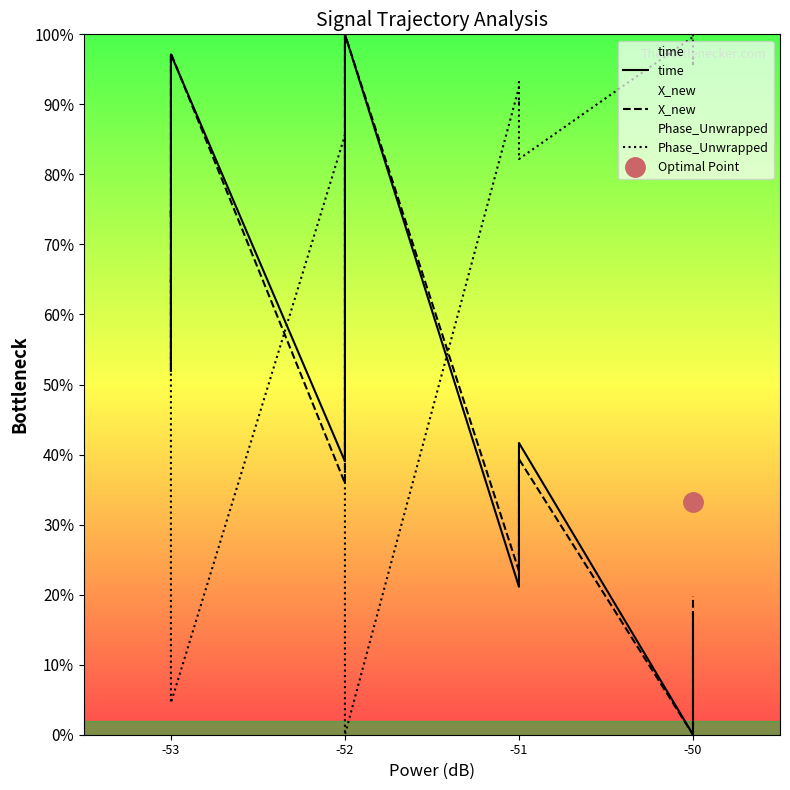

What is the sum of the time values at -50 and -53?

85.7